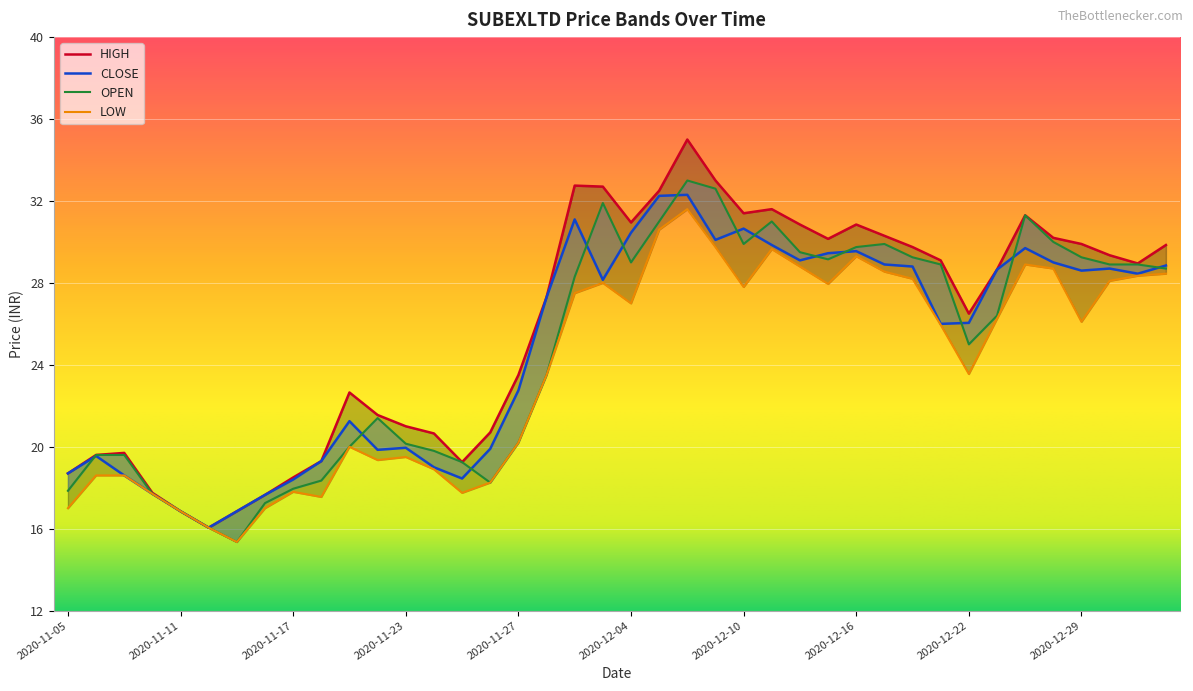

Is it true that LOW equals 29.6 at 2020-11-10?

False